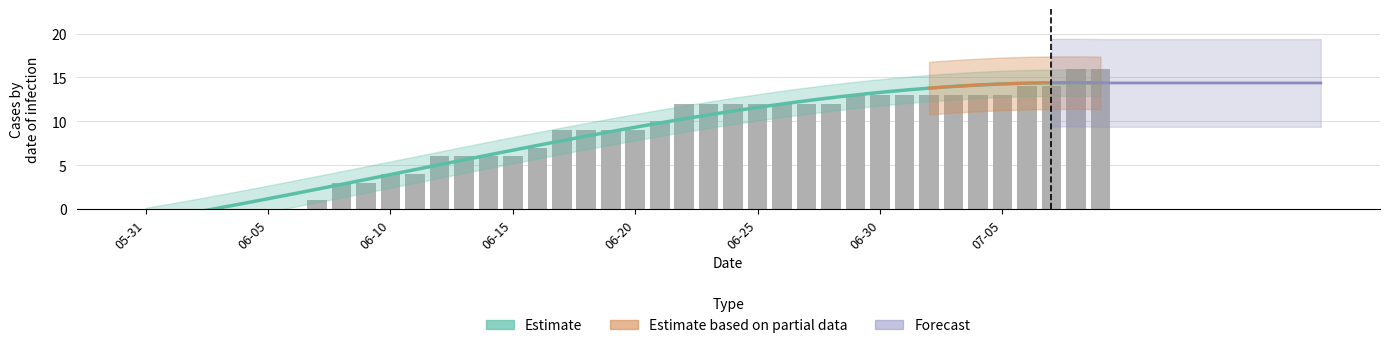

What position from the right is 2020-06-09?

31